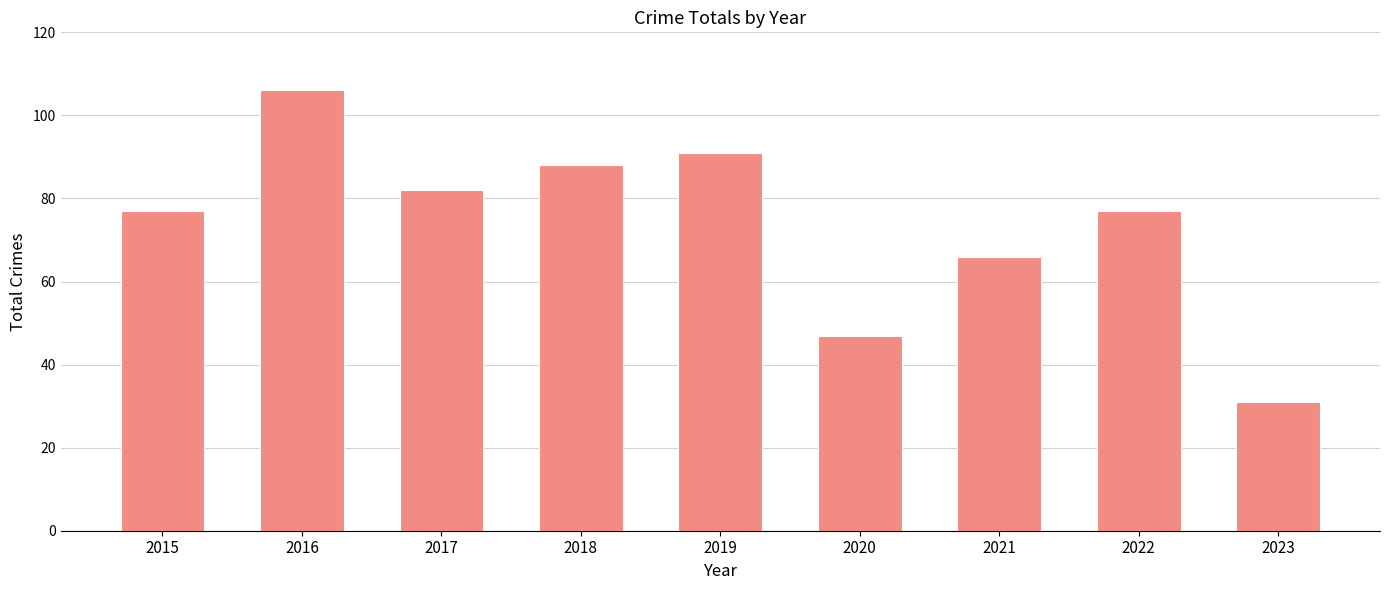

Count the number of categories in the chart.

9